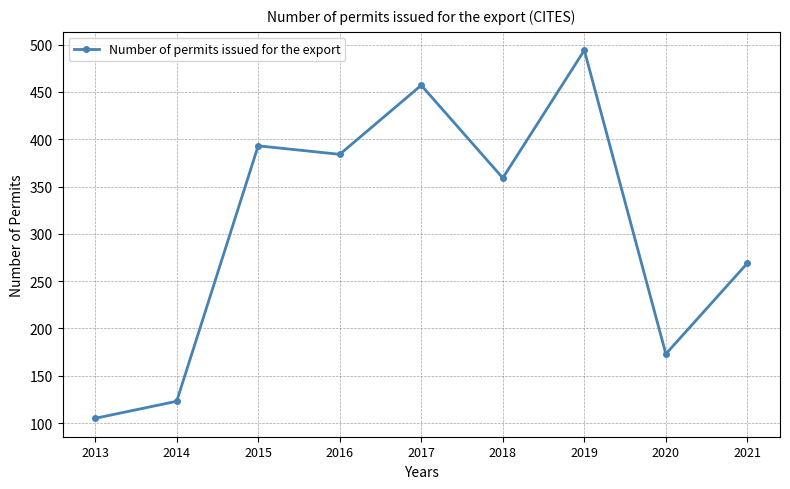

How many values are below 359?

4